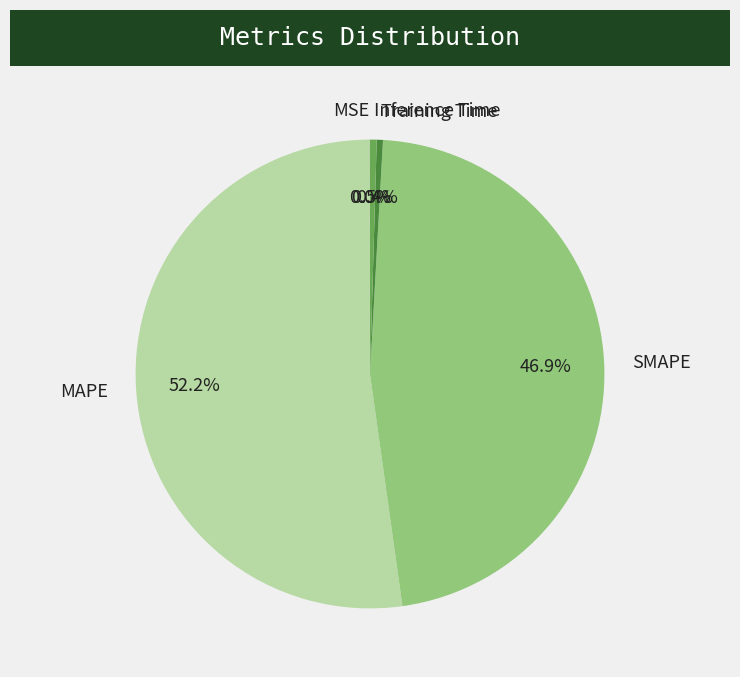

Combined, what portion of the pie is Inference Time and Training Time?

0.9%